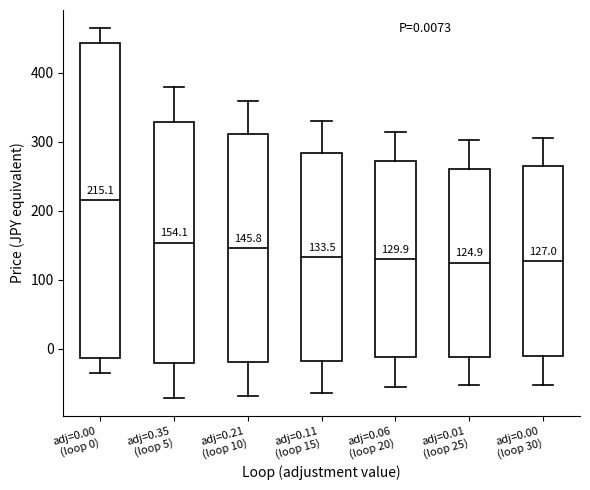

Comparing the boxes themselves (not the whiskers), which one is the tallest?

adj=0.00 (loop 0)